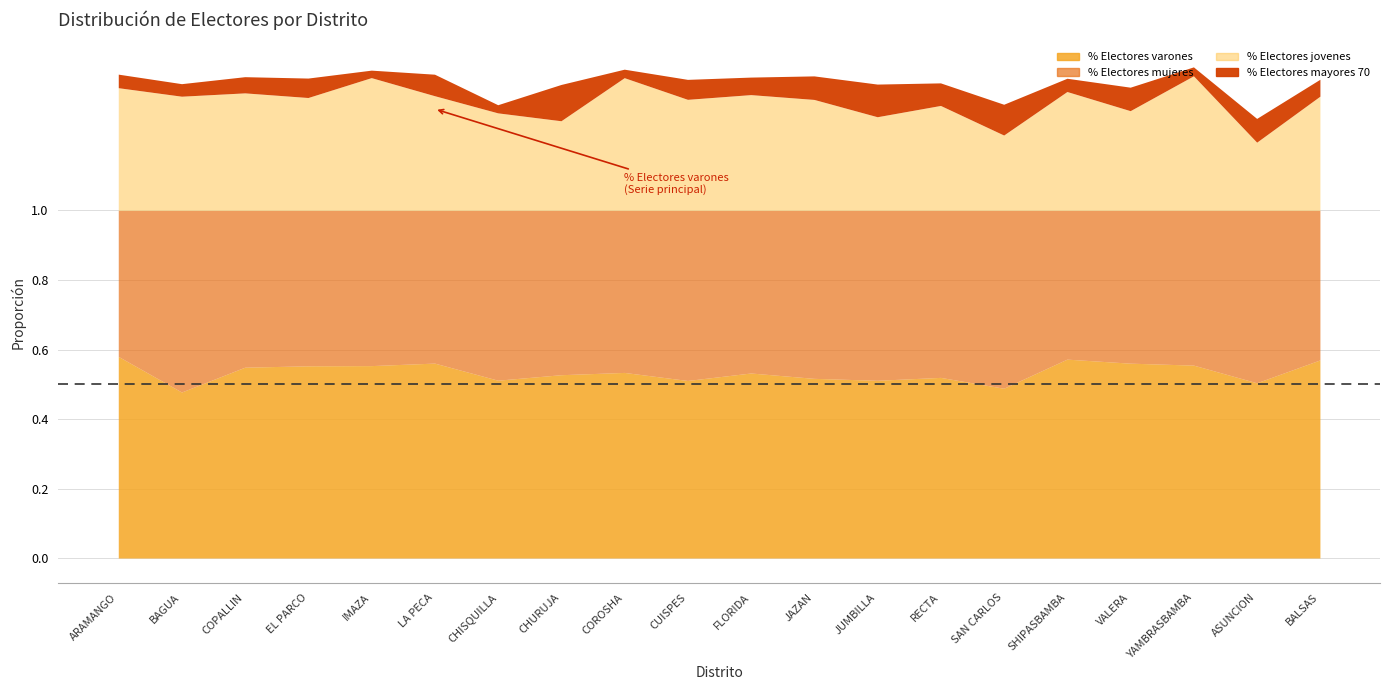

What is the total value across all series at RECTA?

1.8